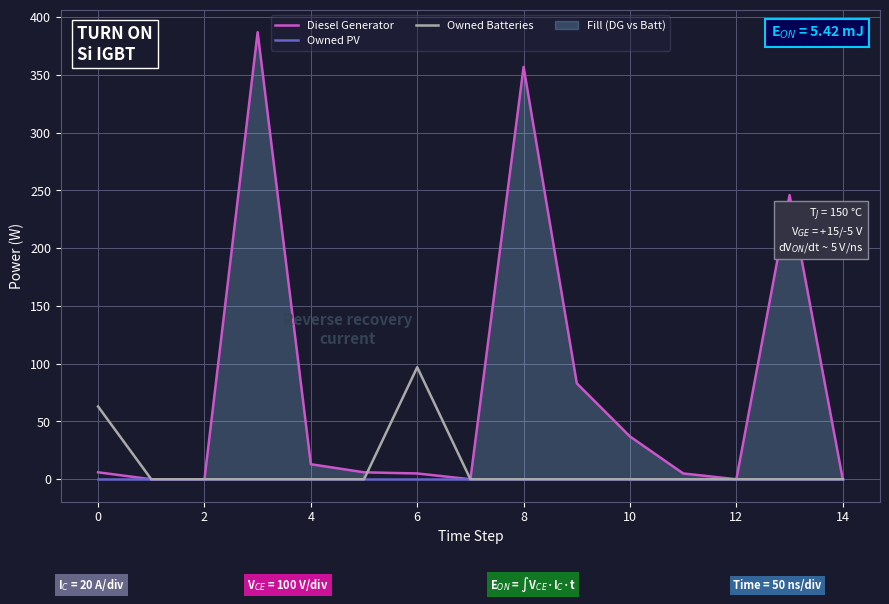

The value of Owned PV at 13 is 0. True or false?

True